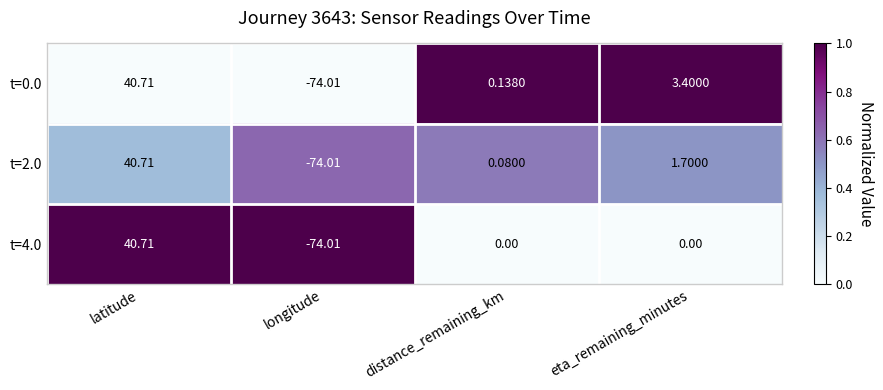

At which category is the sum across all series the highest?

latitude